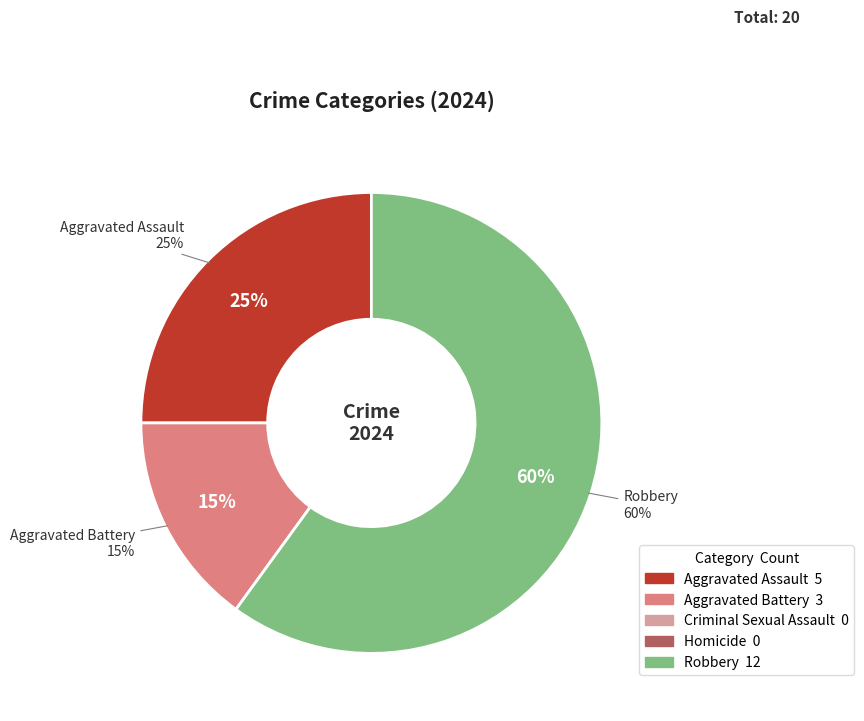

Is it true that Homicide is 15% of the pie?

False